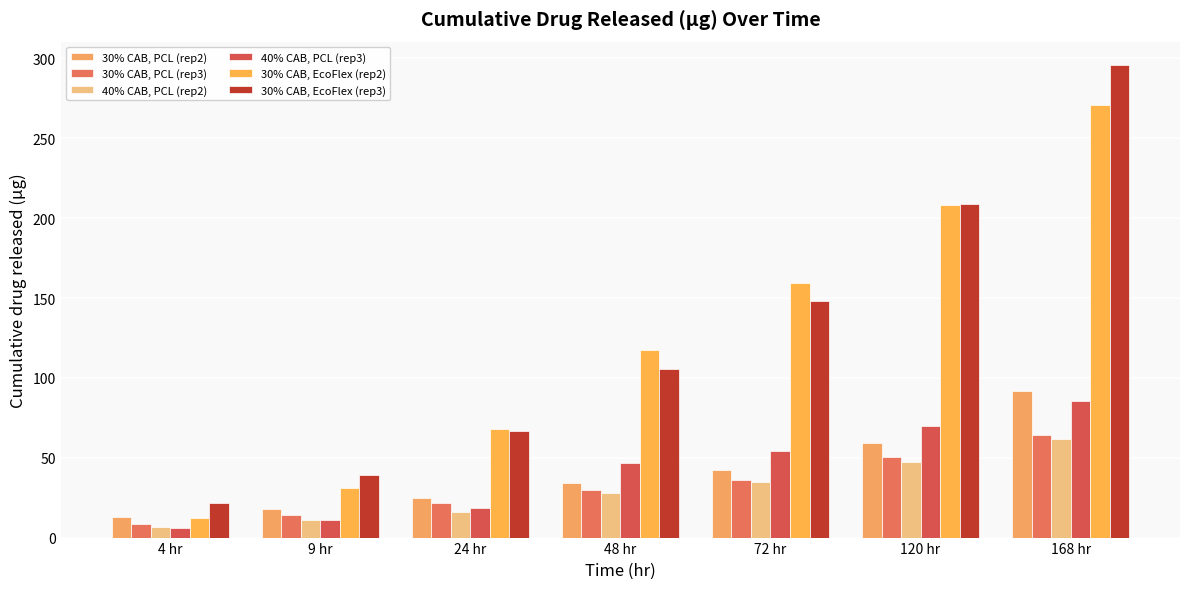

Where does the 30% CAB, PCL (rep2) series first go above 33?

48 hr